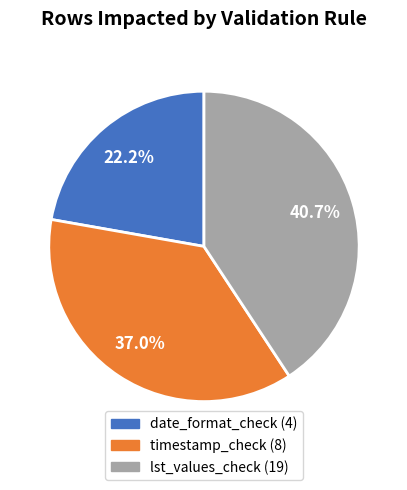

What percentage is NOT represented by lst_values_check (19)?

59.3%